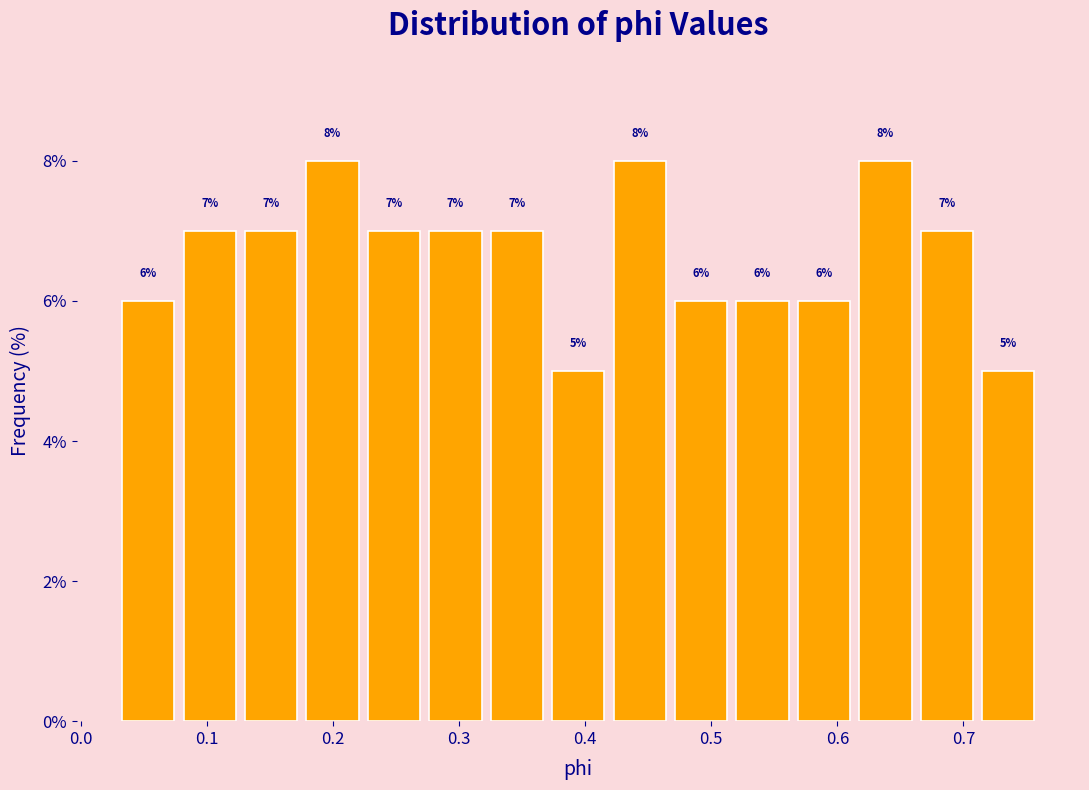

Reading left to right, list every bar in this chart as the range it spans on the x-axis followed by its height. The bar edges are not printed on the chart, so give them approximately, as read against the axis.

0.03 to 0.08: 6
0.08 to 0.13: 7
0.13 to 0.18: 7
0.18 to 0.22: 8
0.22 to 0.27: 7
0.27 to 0.32: 7
0.32 to 0.37: 7
0.37 to 0.42: 5
0.42 to 0.47: 8
0.47 to 0.52: 6
0.52 to 0.57: 6
0.57 to 0.61: 6
0.61 to 0.66: 8
0.66 to 0.71: 7
0.71 to 0.76: 5